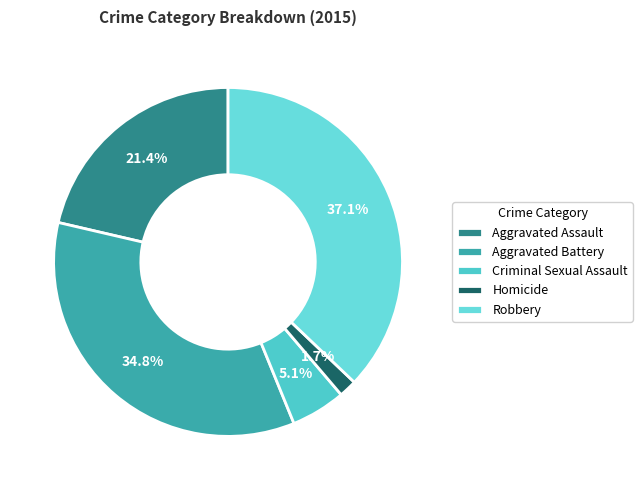

True or false: Robbery accounts for 37% of the total.

True